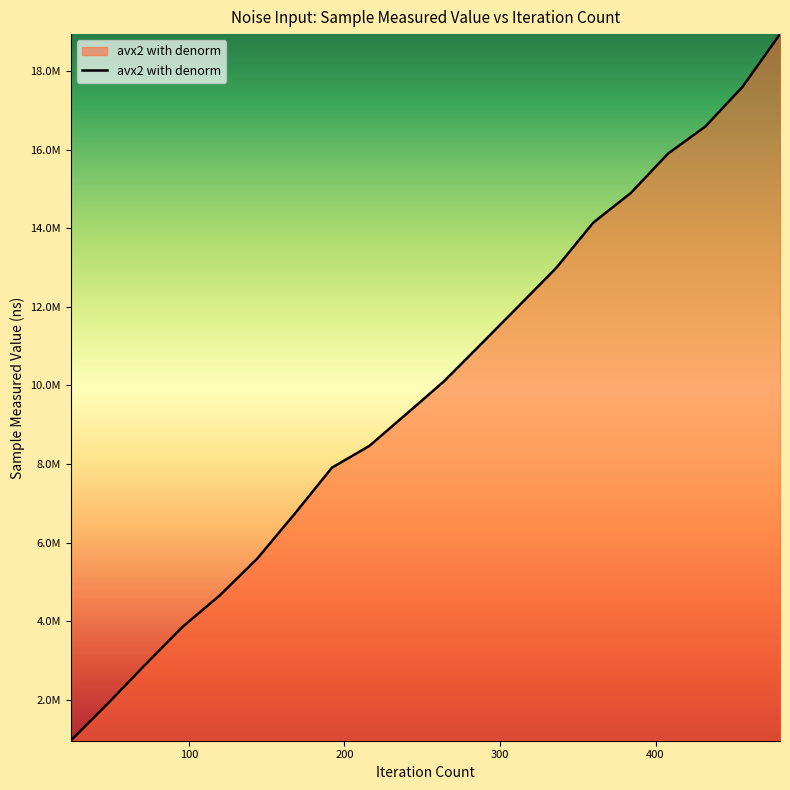

Does the chart have visible grid lines?

No